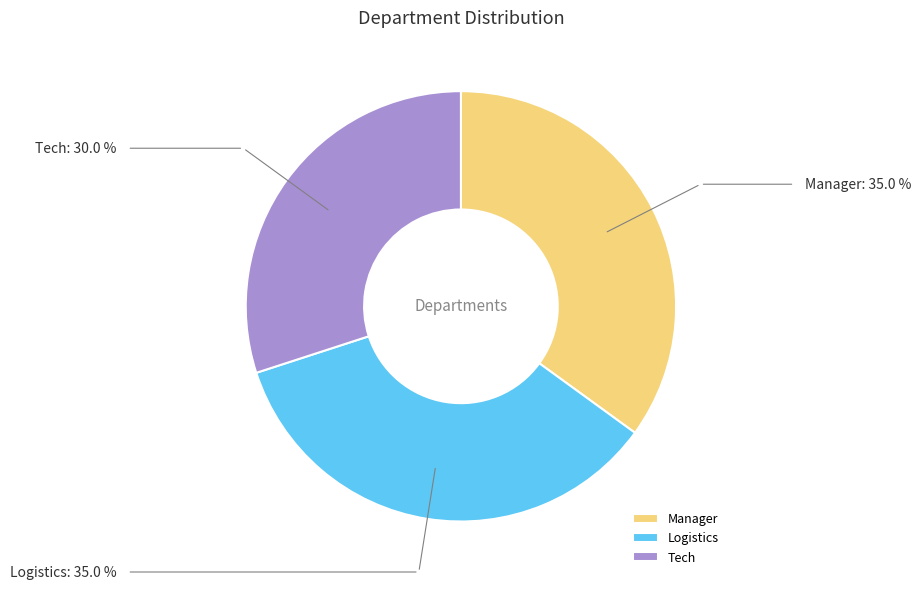

Combined, do Tech and Manager account for over 50%?

Yes